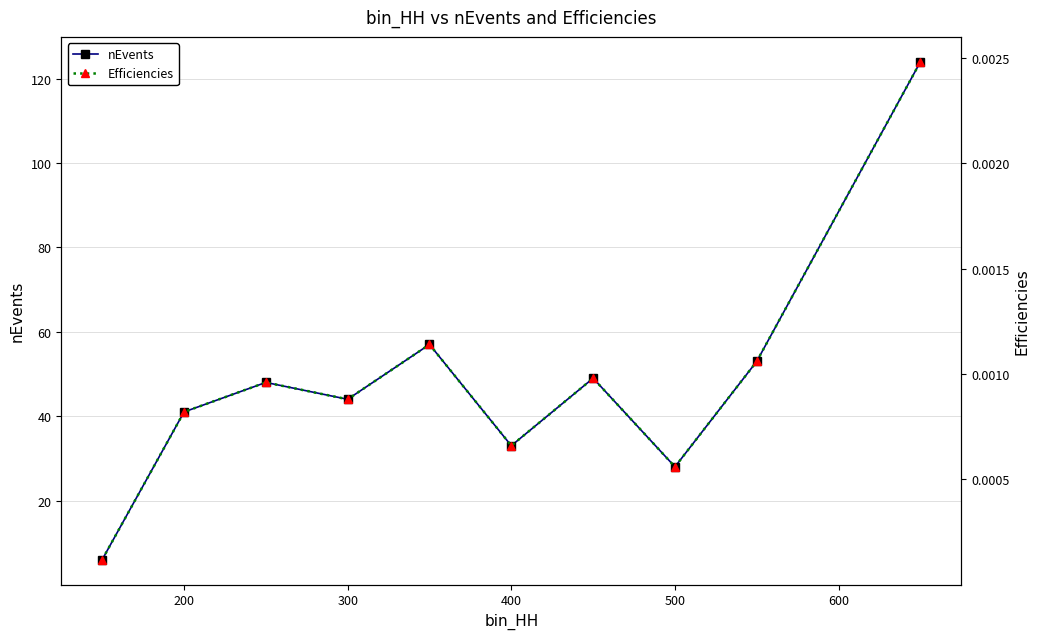

Which series has the largest total across all categories?

nEvents